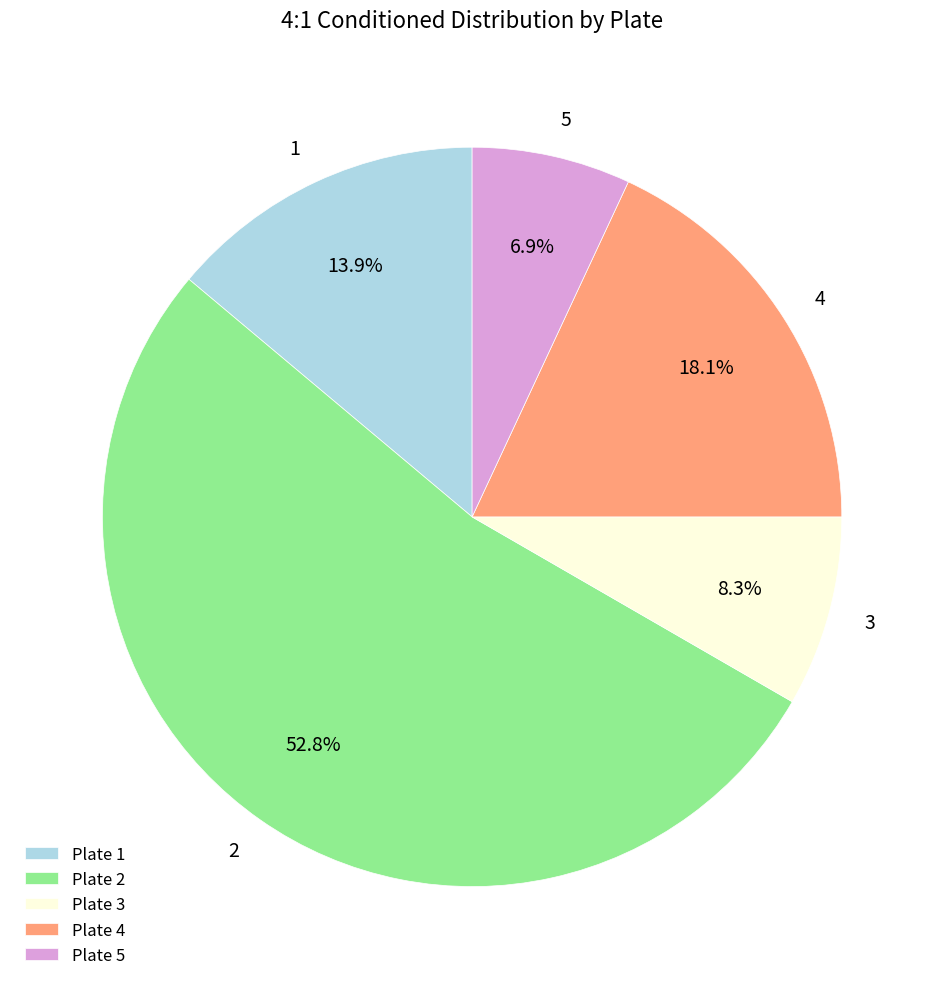

To the nearest percent, what portion does 2 represent?

53%